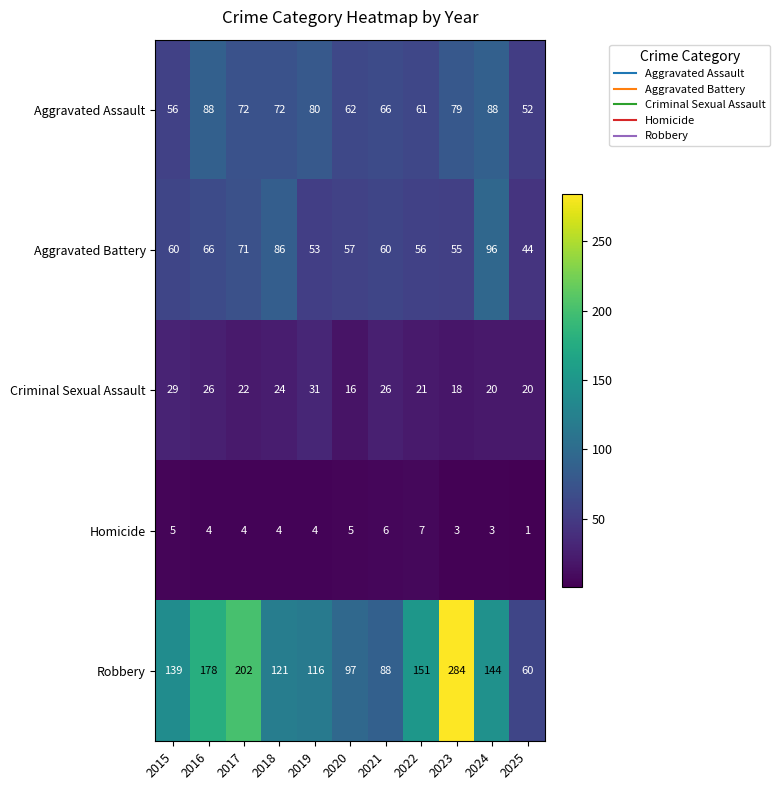

What is the greatest value displayed?

284